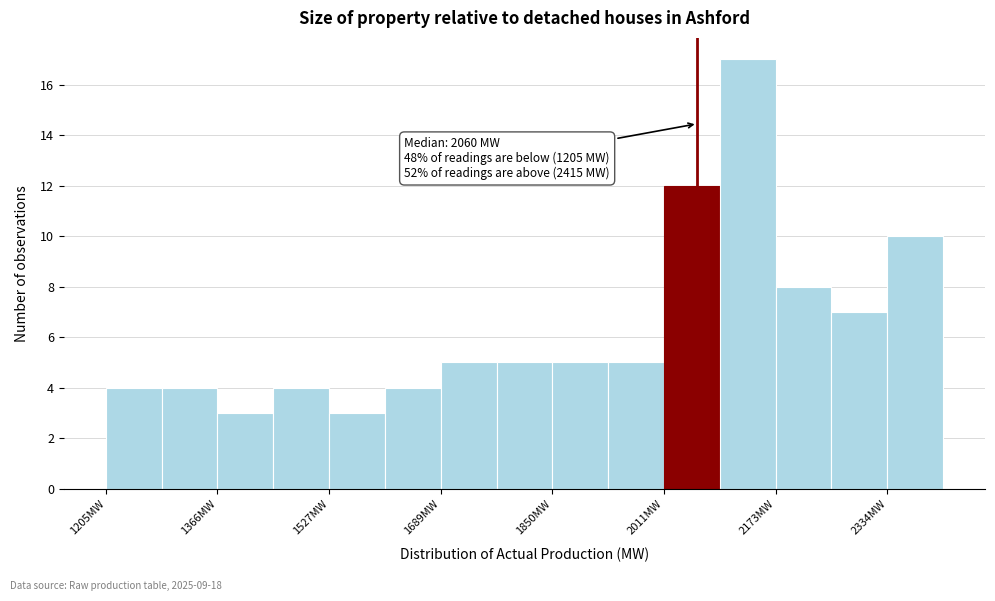

Over which range of the x-axis is the bar tallest?

2100 to 2180